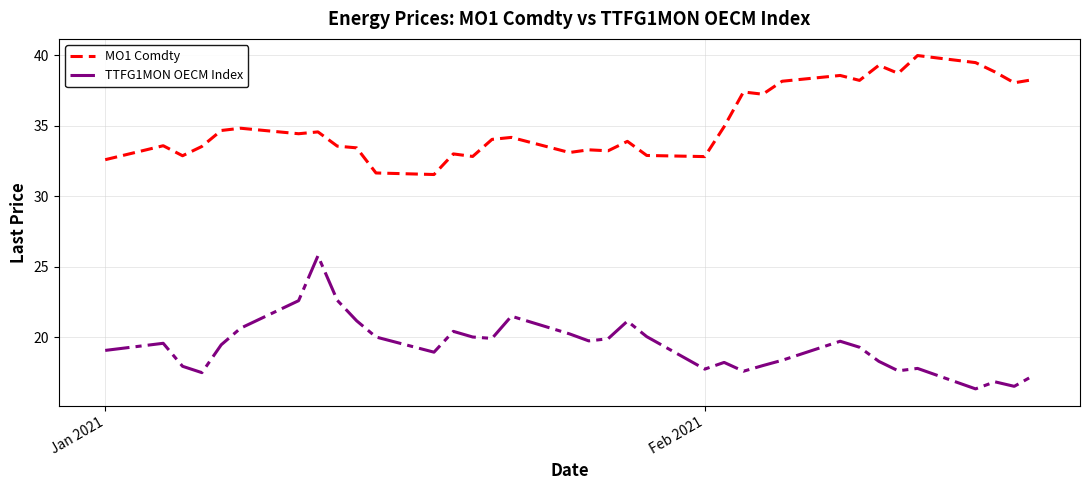

What are all the series names shown in the legend?

MO1 Comdty, TTFG1MON OECM Index